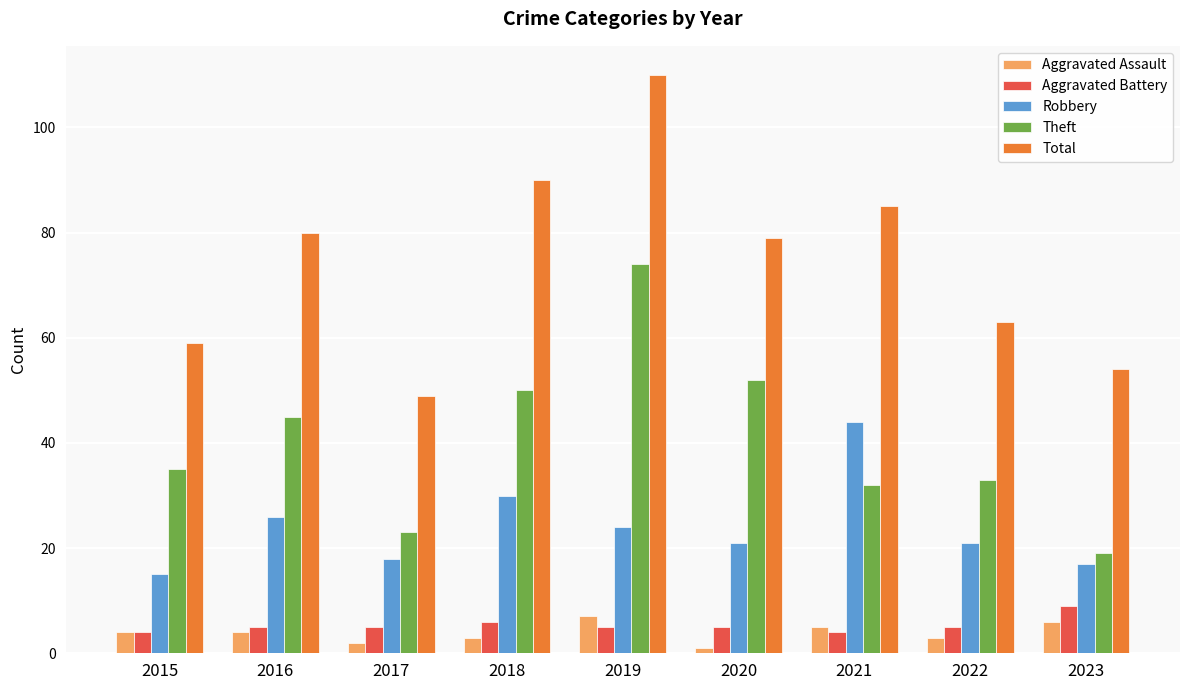

Which series has the largest total across all categories?

Total